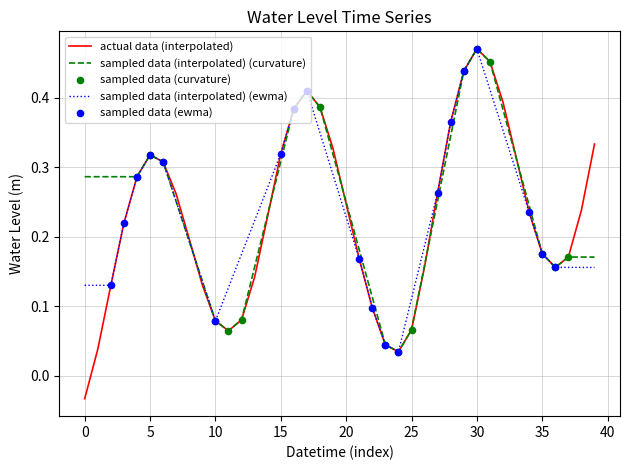

Which series has the widest spread of values?

actual data (interpolated)